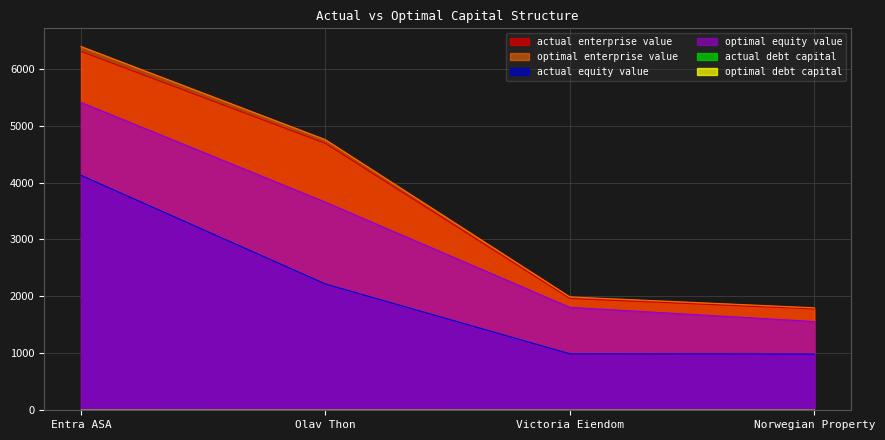

What is the total value across all series at Victoria Eiendom?

6756.0